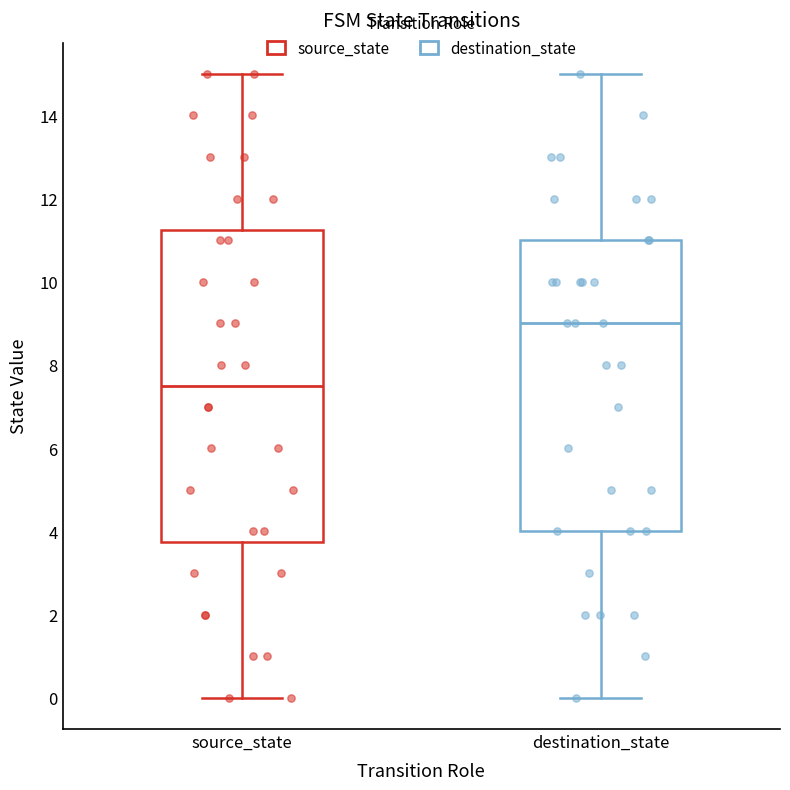

Reading left to right, read every box against the y-axis: the position of its median line, the range the box covers, and the ends of its whiskers. The values are not printed on the chart, so give them approximately, as read against the axis.

source_state: median 7.6, box 3.8 to 11.2, whiskers 0.0 to 15.0
destination_state: median 9.0, box 4.0 to 11.0, whiskers 0.0 to 15.0